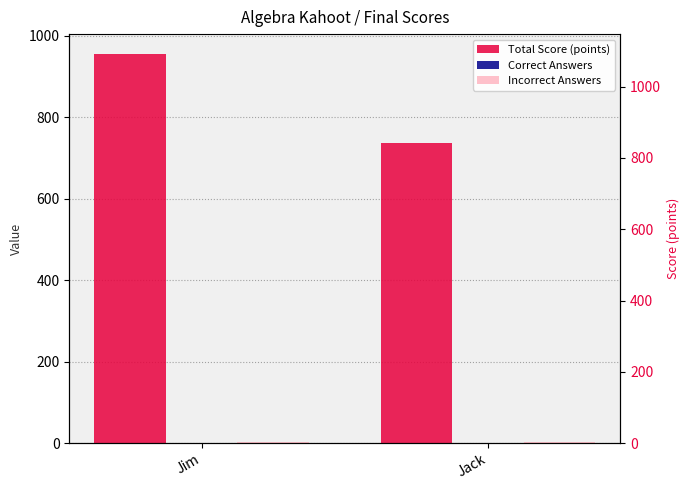

Which label corresponds to the smallest value in the chart?

Jim